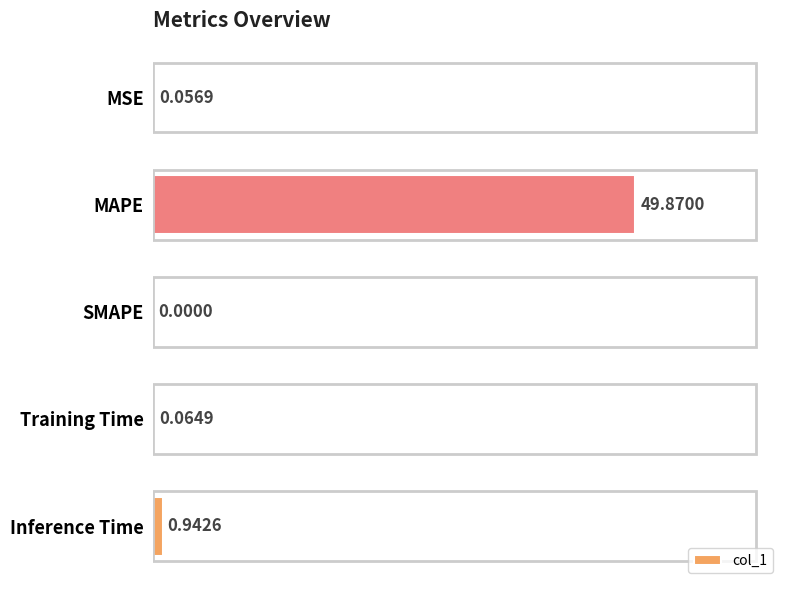

What is the sum of the values at MAPE and Training Time?

49.9